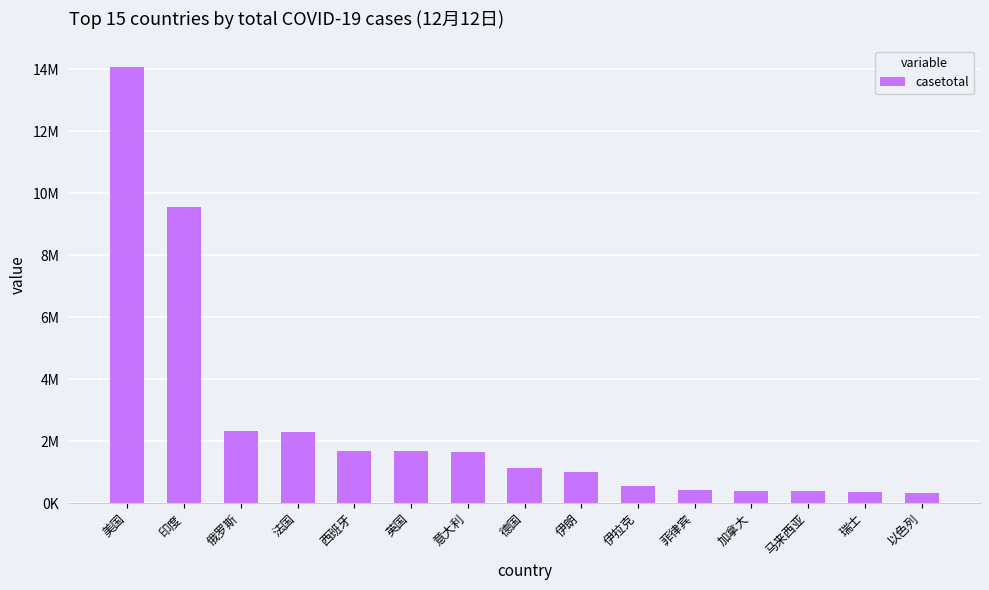

What is the label of the 12th bar from the left?

加拿大